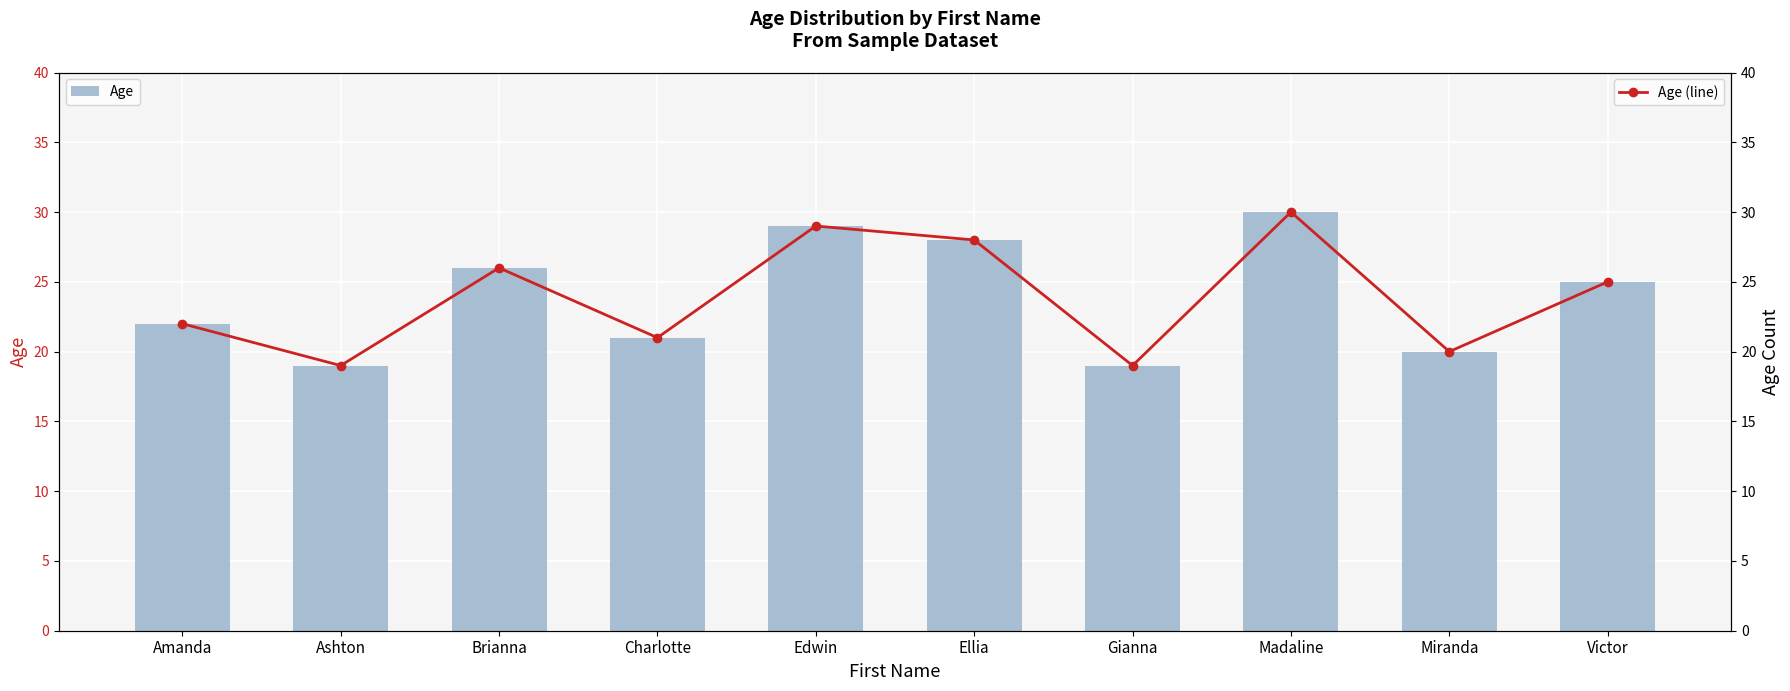

What is the difference between the maximum and minimum values in the Age (line) series?

11